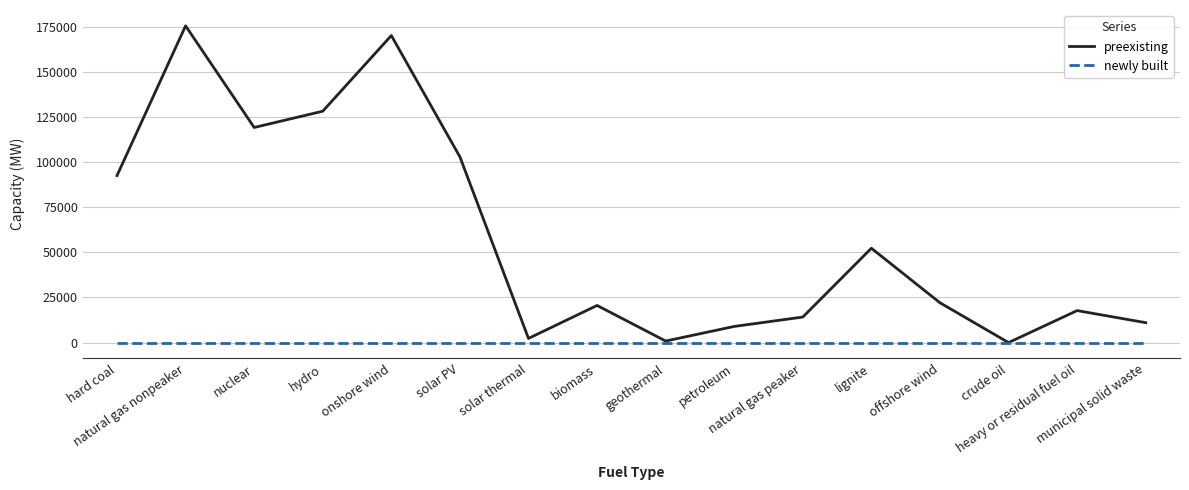

Rank the series at onshore wind from lowest to highest value.

newly built, preexisting